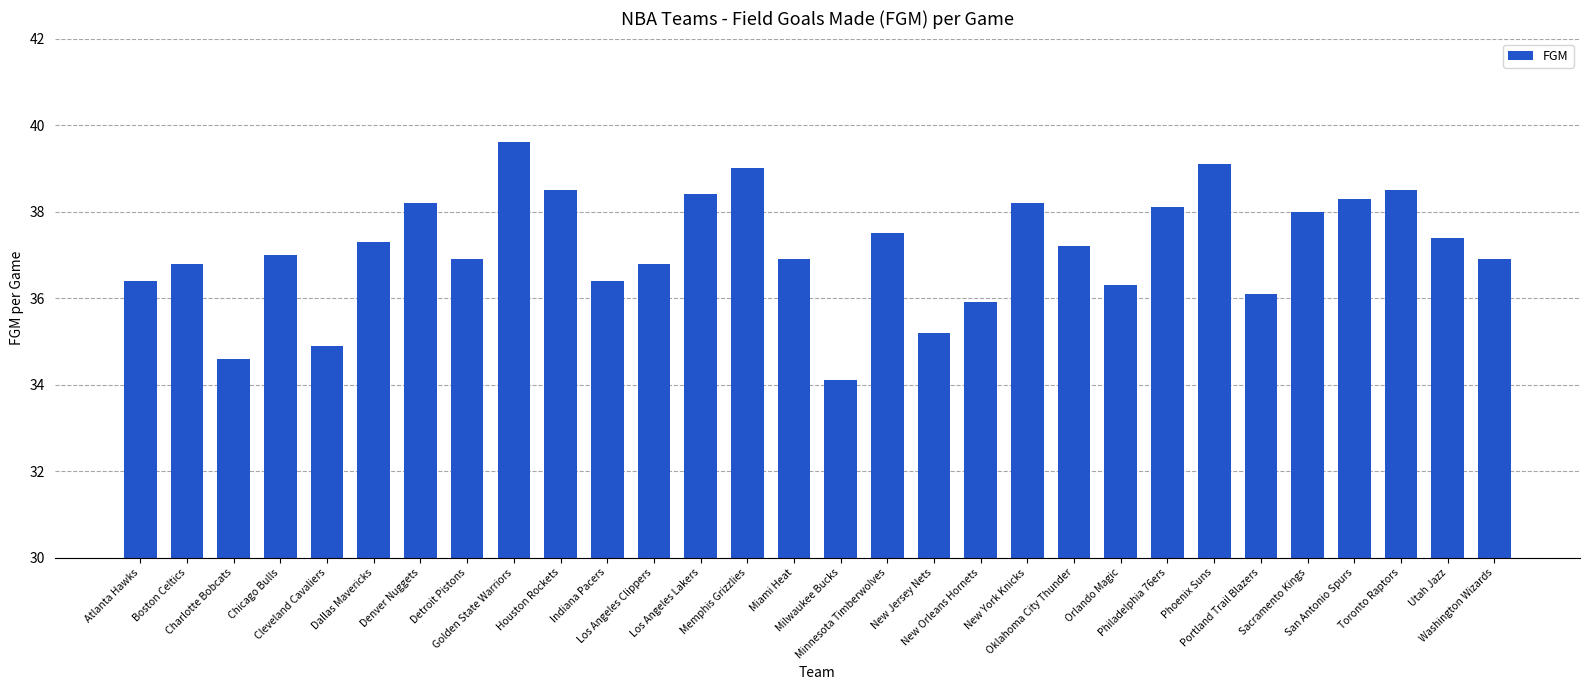

What is the change in value from Memphis Grizzlies to Washington Wizards?

-2.1